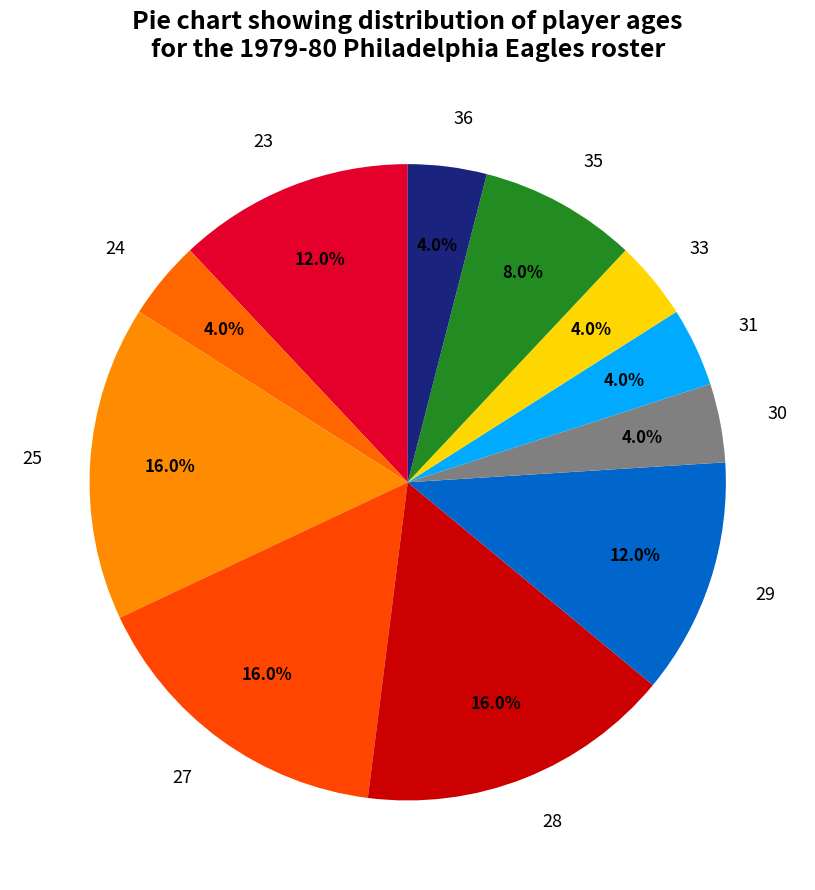

The 25 slice represents 16% of the pie. True or false?

True